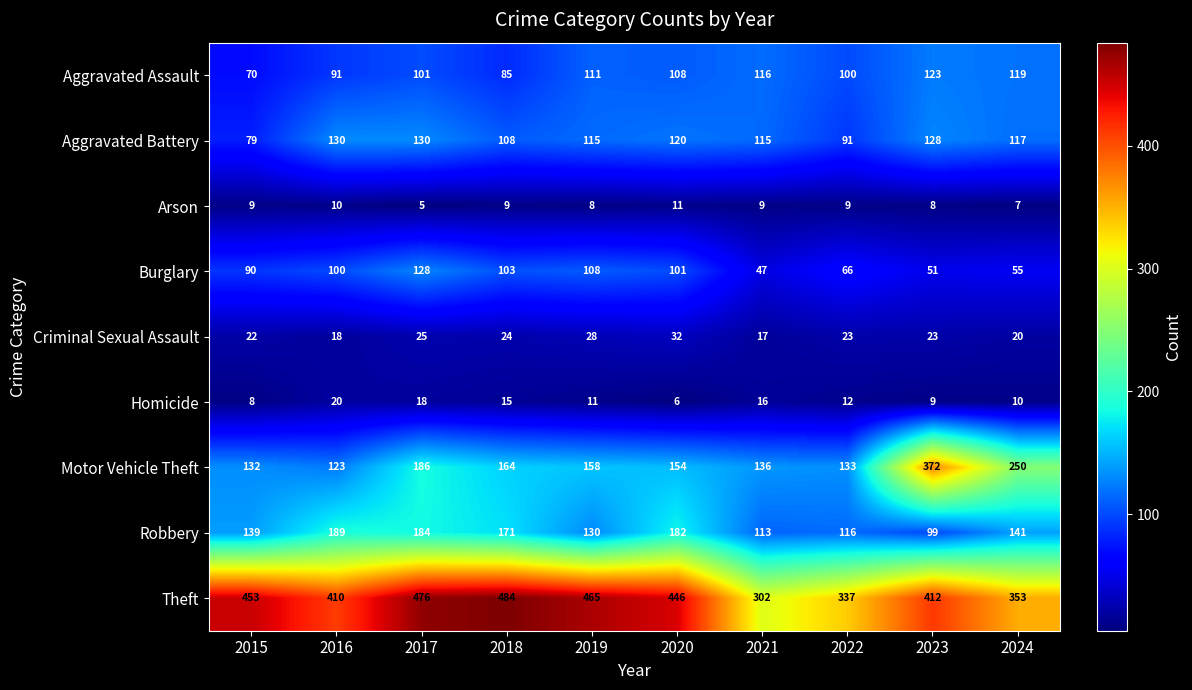

Which series has the largest total across all categories?

Theft